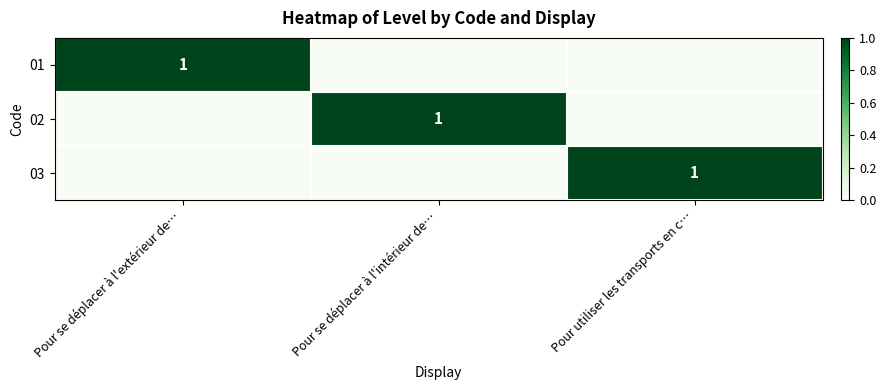

Is it true that 02 equals 1 at Pour se déplacer à l'intérieur de…?

True